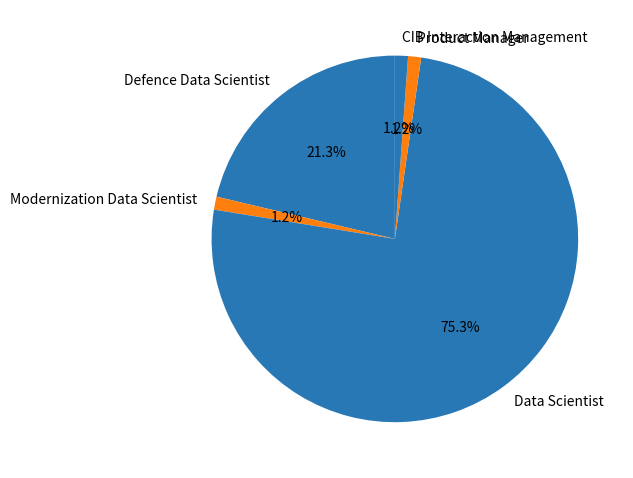

To the nearest percent, what portion does CIB Interaction Management represent?

1%